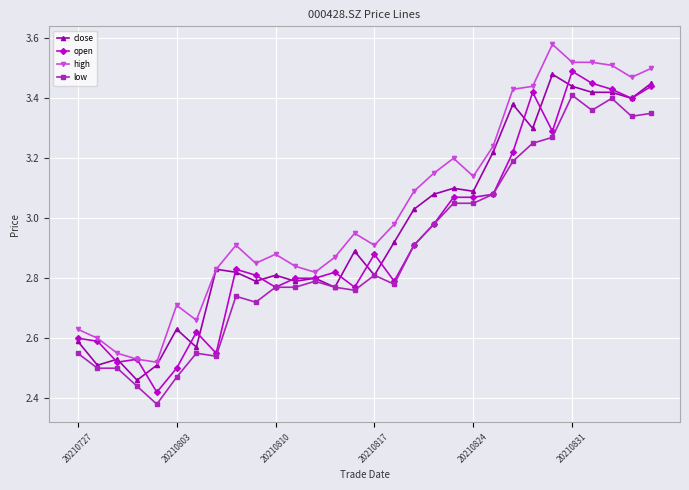

True or false: low and high intersect in this chart.

False